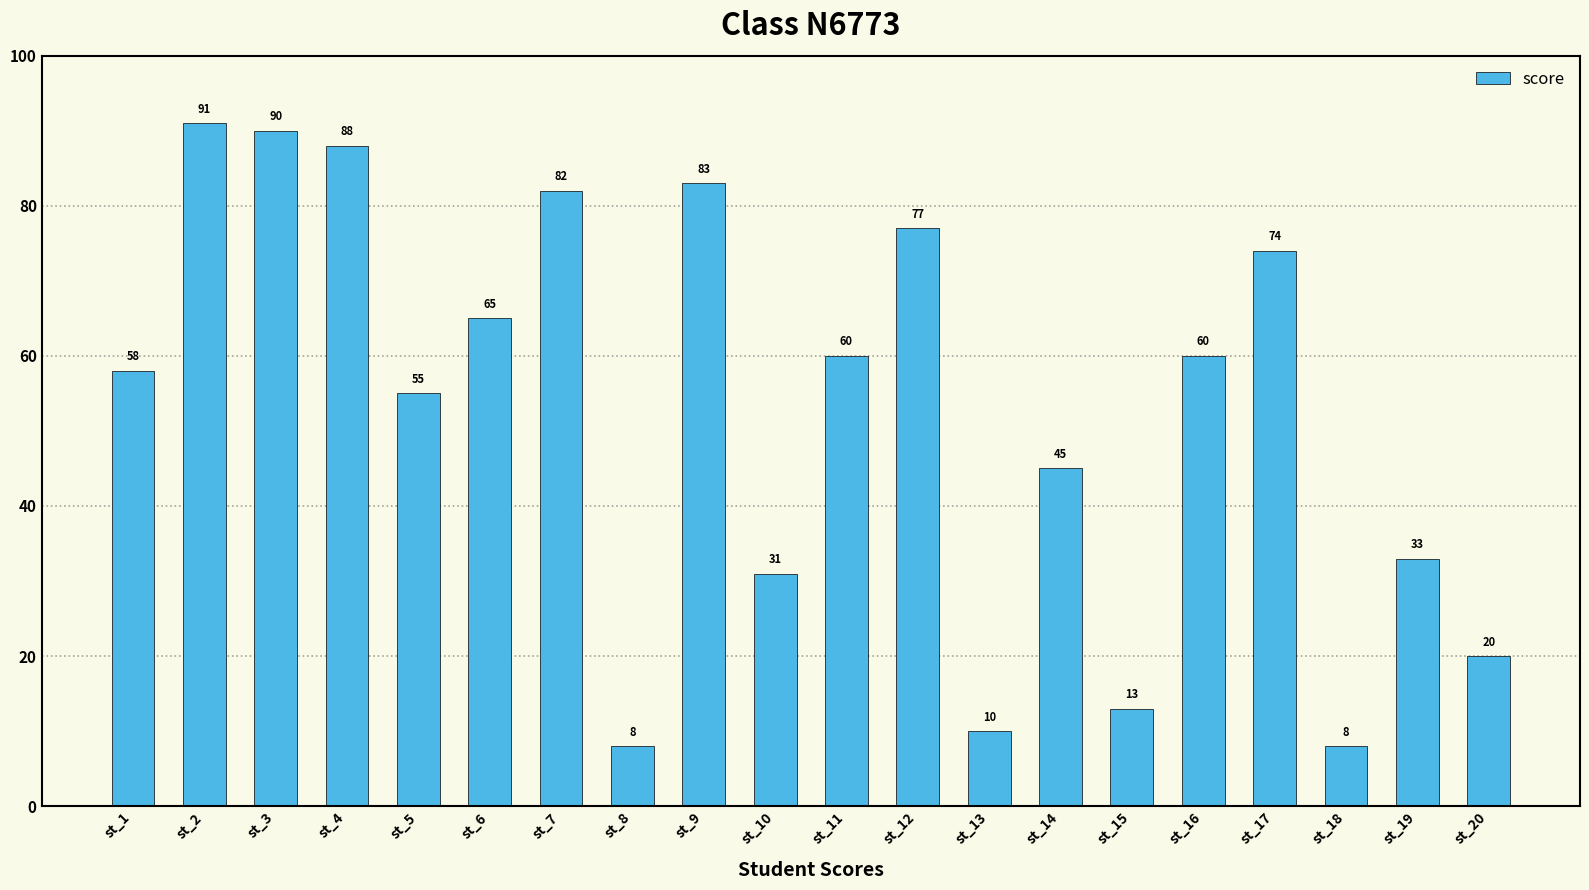

Which category has the highest value across all series?

st_2